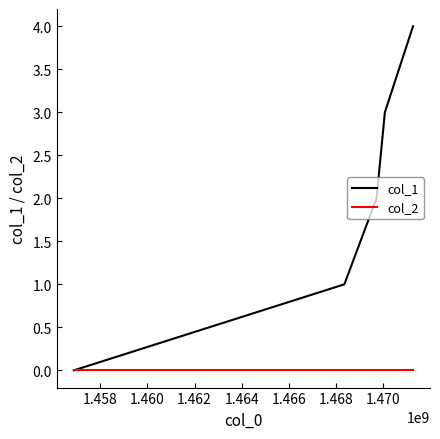

Which series has the largest total across all categories?

col_1